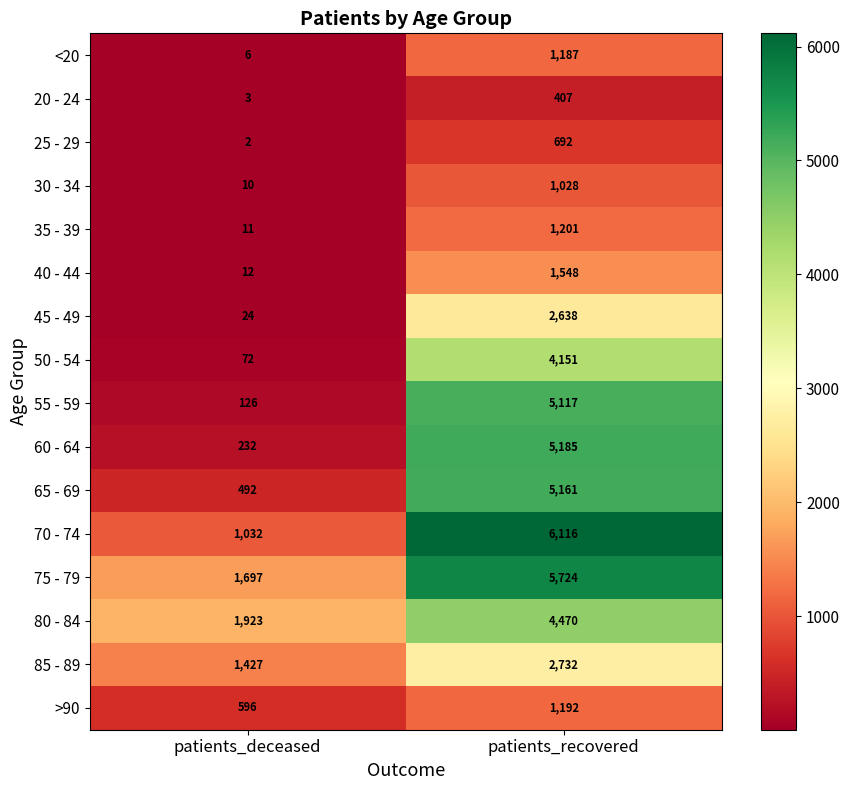

What is the average value of the 35 - 39 series?

606